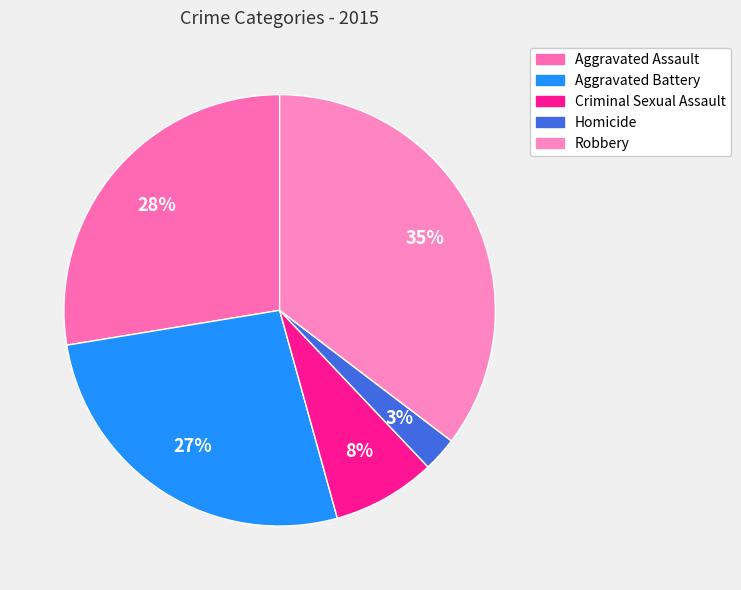

True or false: Aggravated Assault accounts for 28% of the total.

True